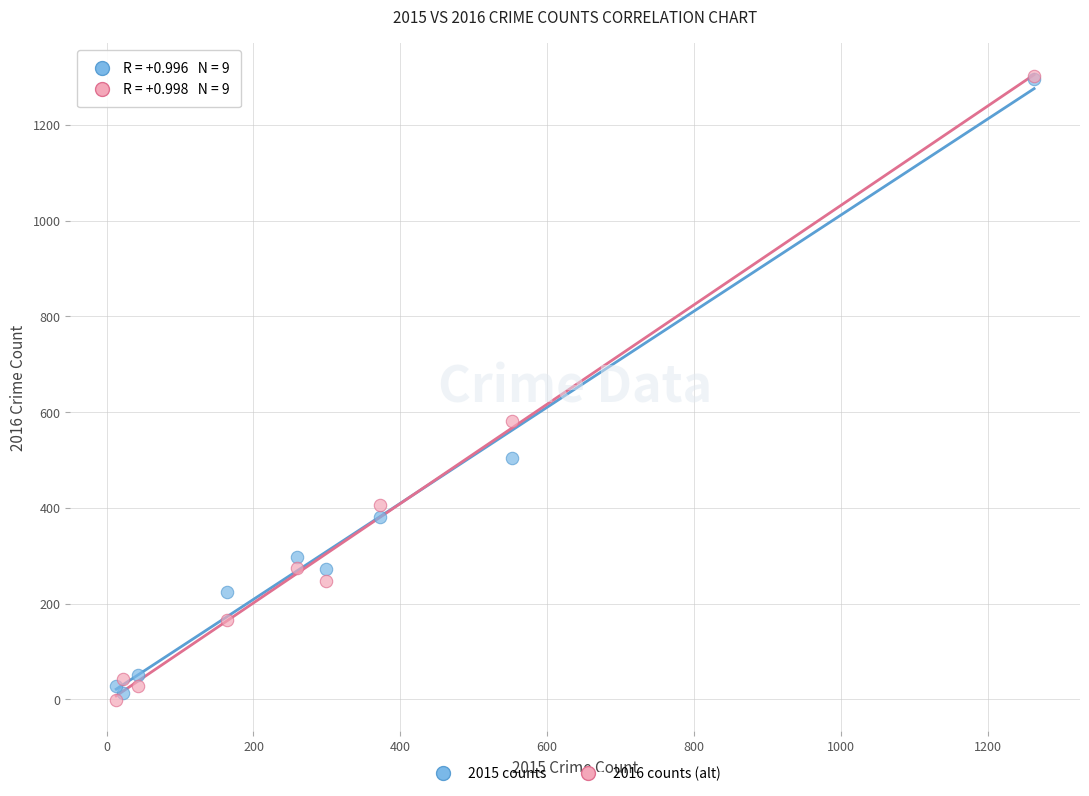

Across all series, what Y value is closest to 650?

581.6